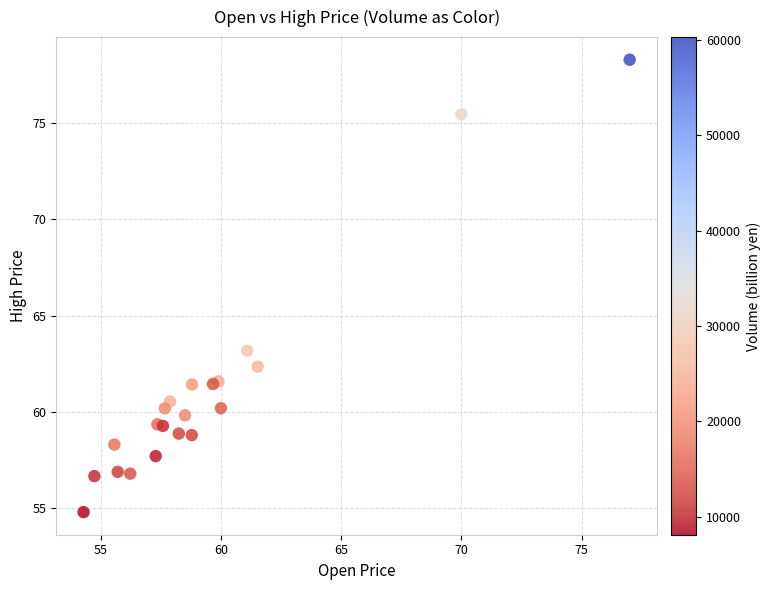

What Y value in the scatter plot is closest to 66?

63.2